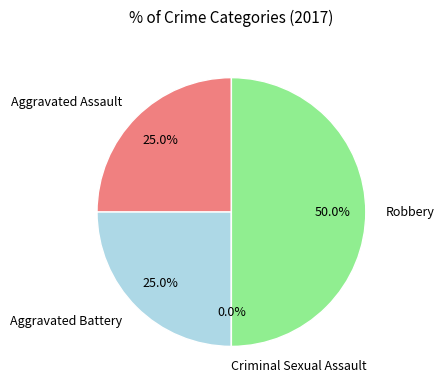

To the nearest percent, what percentage of the pie is Robbery?

50%